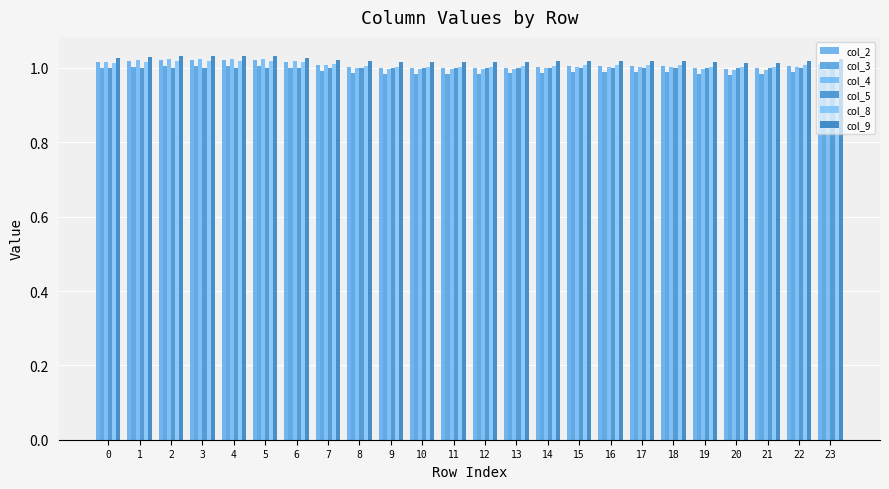

True or false: col_3 has a value of 1.0 at 4.

True